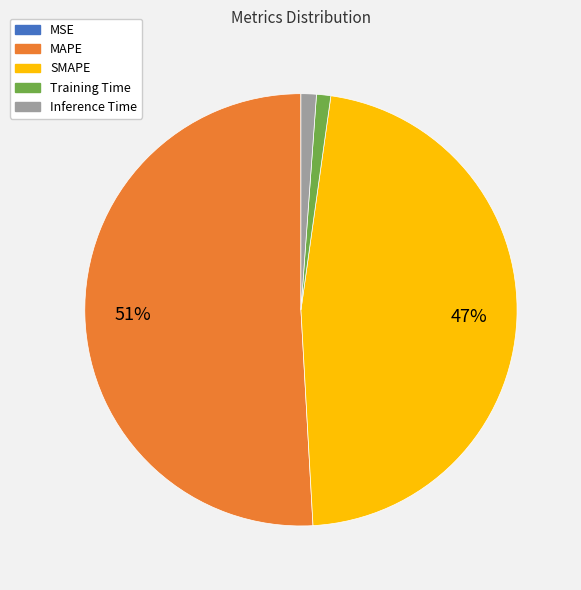

Combined, do Inference Time and MAPE account for over 50%?

Yes